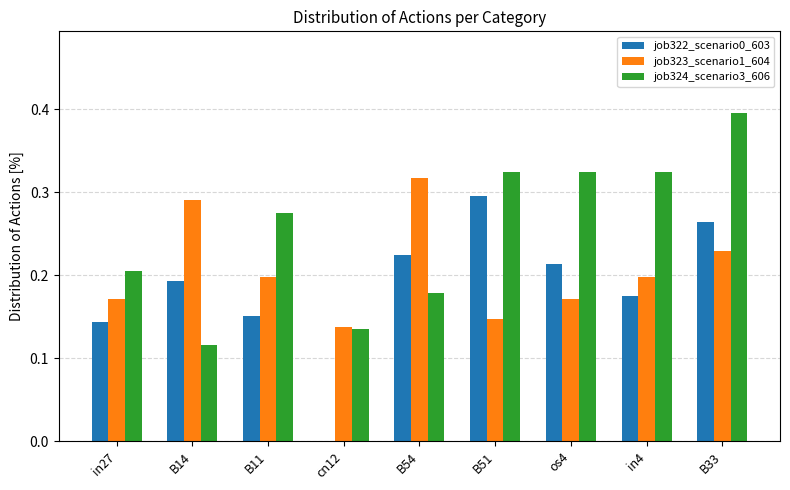

What is the sum of the job322_scenario0_603 values at in4 and B51?

0.5